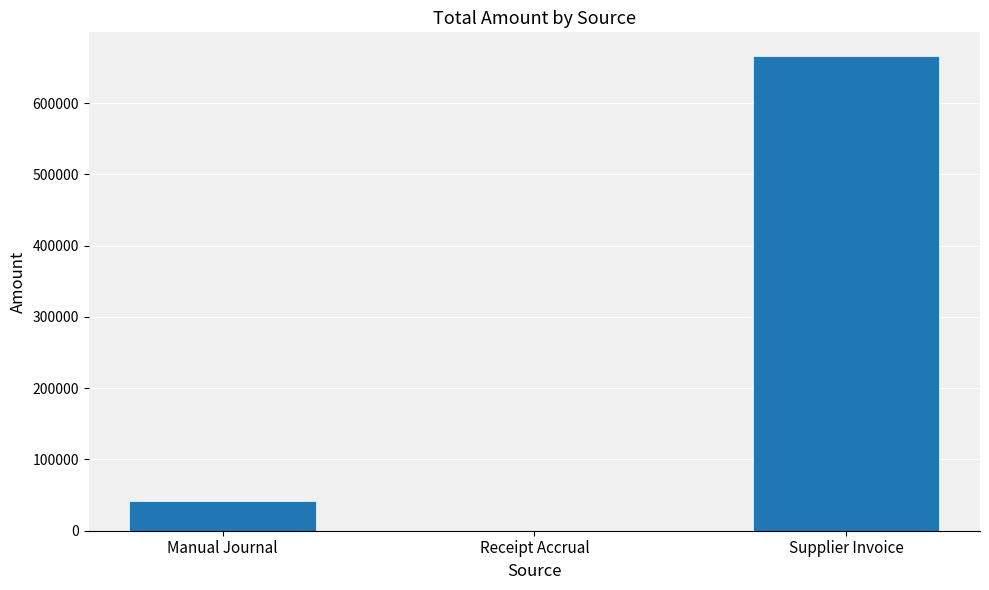

At which label does the data first exceed 41113?

Manual Journal